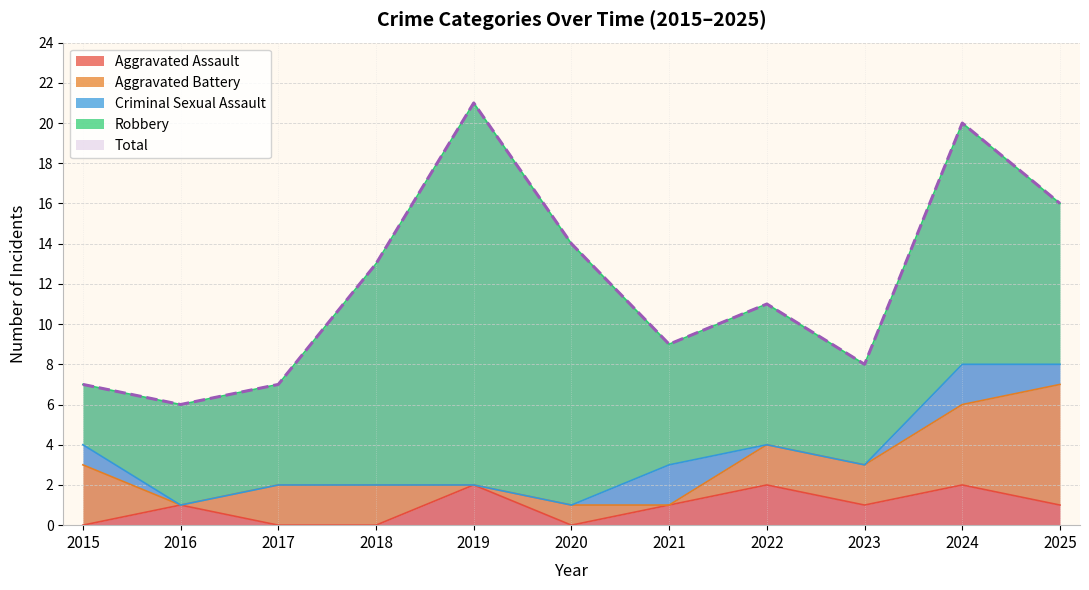

At which category does the chart reach its minimum across all series?

2015